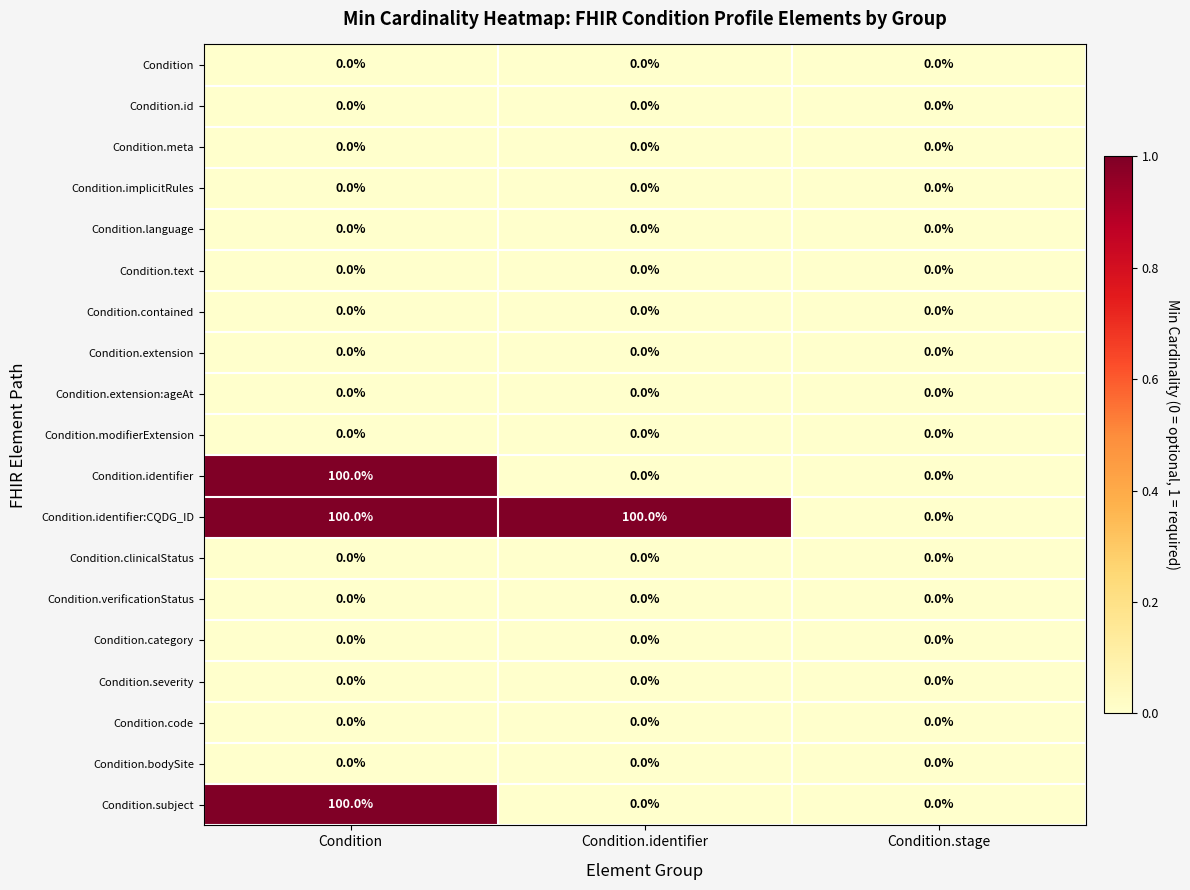

What is the sum of all Condition.identifier:CQDG_ID values?

200